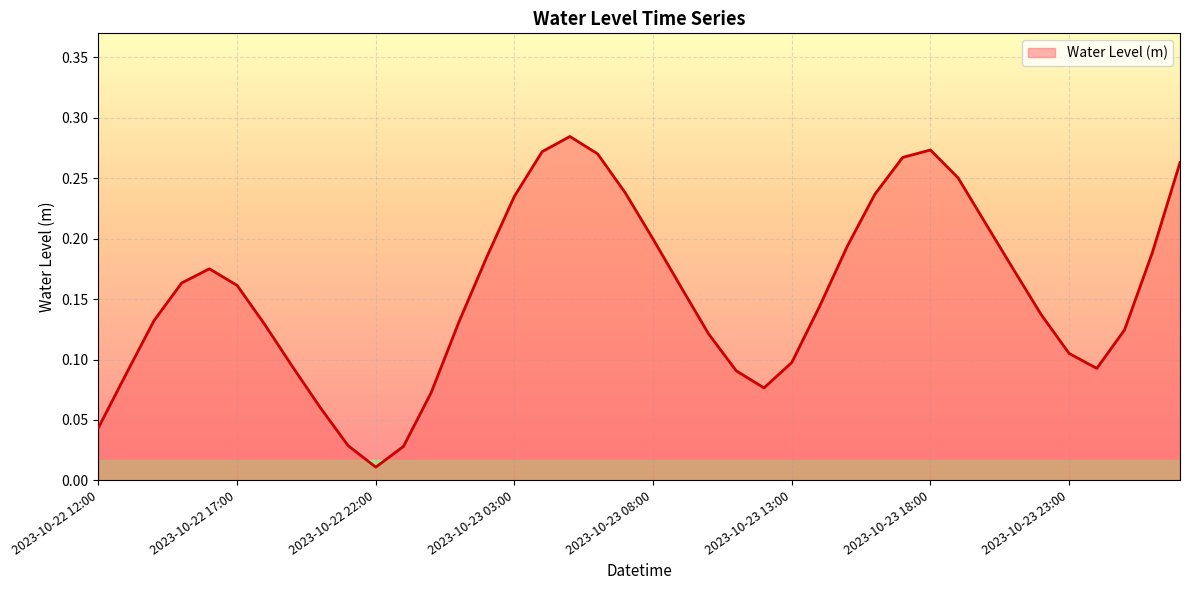

What is the label of the 14th point from the left?

2023-10-23 01:00